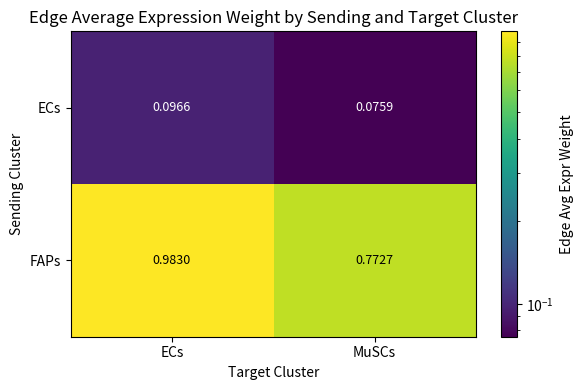

At which category is the sum across all series the highest?

ECs